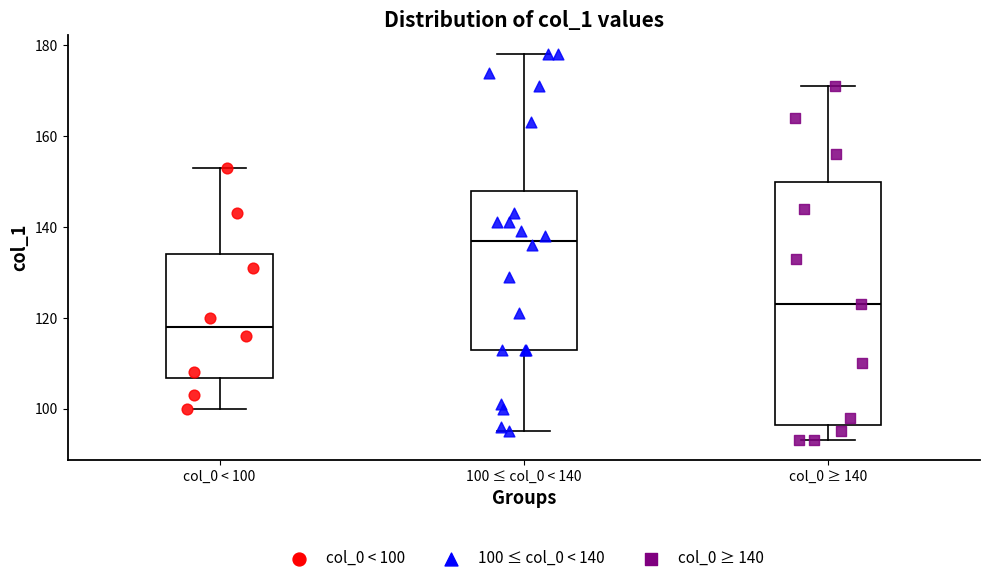

Where does the median line of the box for col_0 ≥ 140 sit on the y-axis? The values are not printed on the chart, so give them approximately, as read against the axis.

124